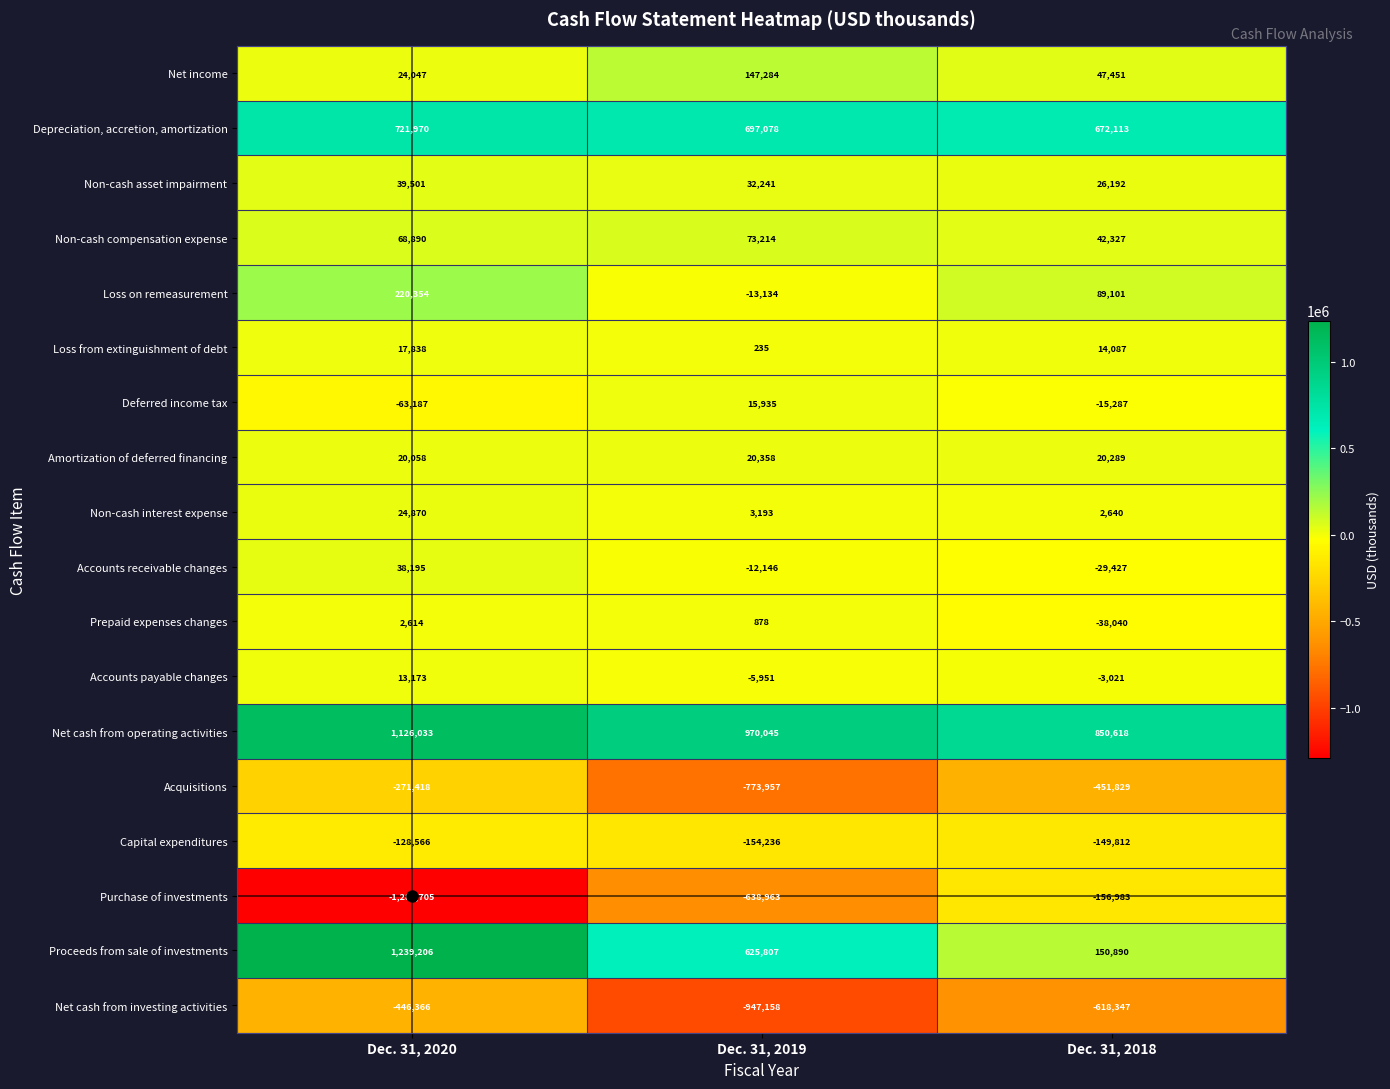

What is the total value across all series at Dec. 31, 2019?

40723